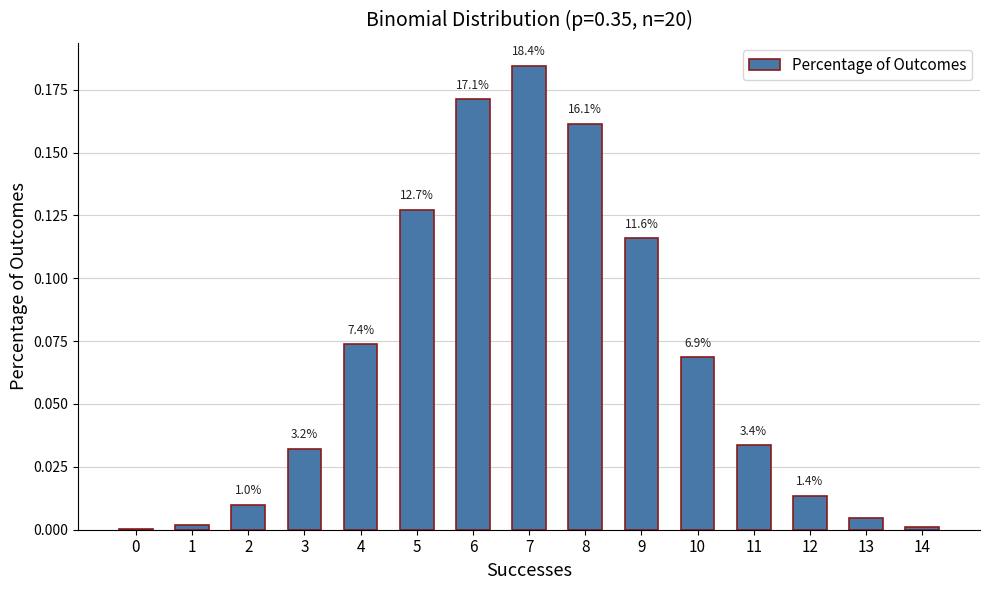

What is the greatest value displayed?

0.2